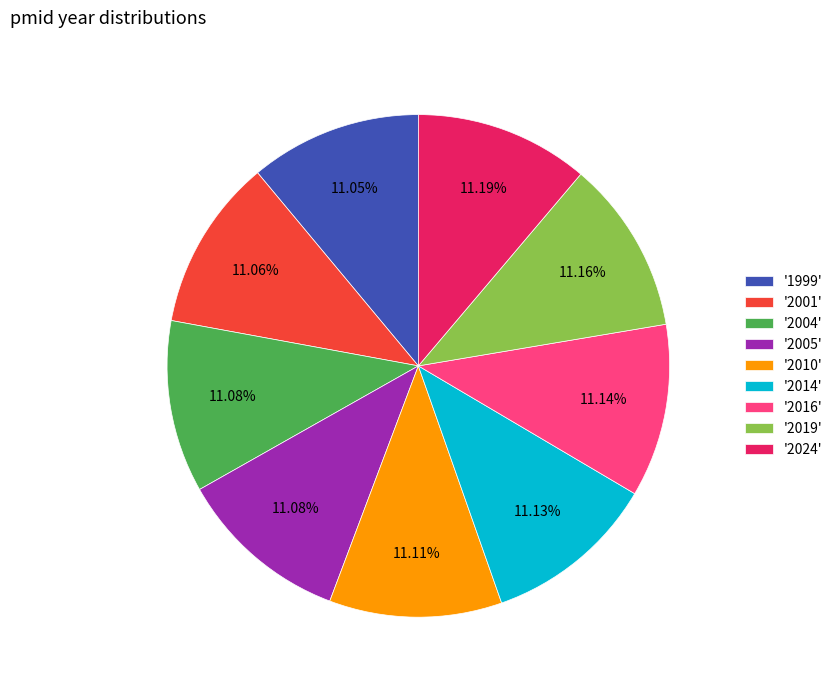

How many segments does this pie chart have?

9